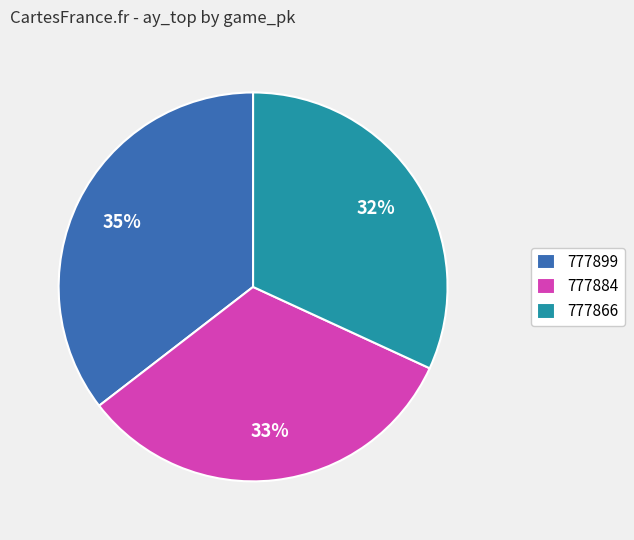

True or false: 777899 accounts for 35% of the total.

True